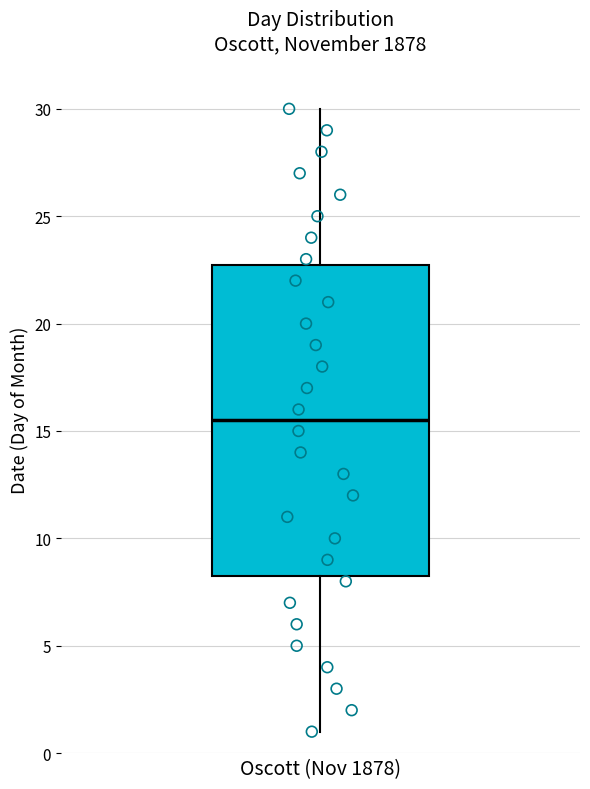

Where does the upper whisker of the box for Oscott (Nov 1878) end on the y-axis? The values are not printed on the chart, so give them approximately, as read against the axis.

30.0